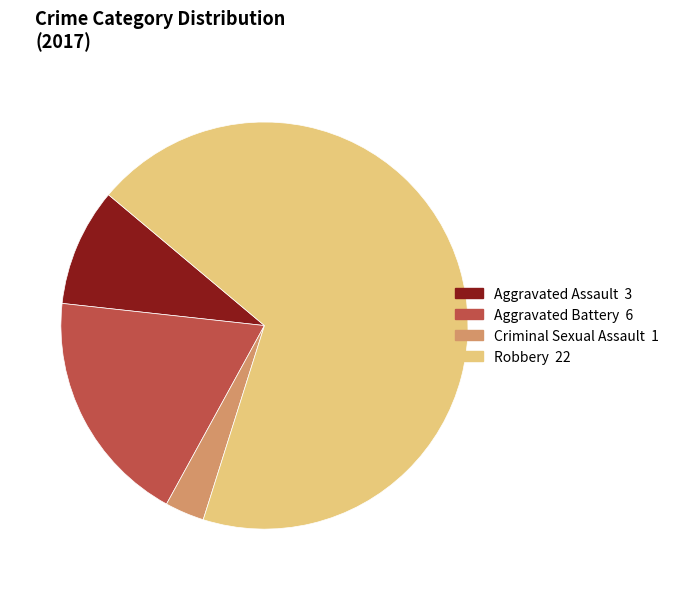

How many segments does this pie chart have?

4